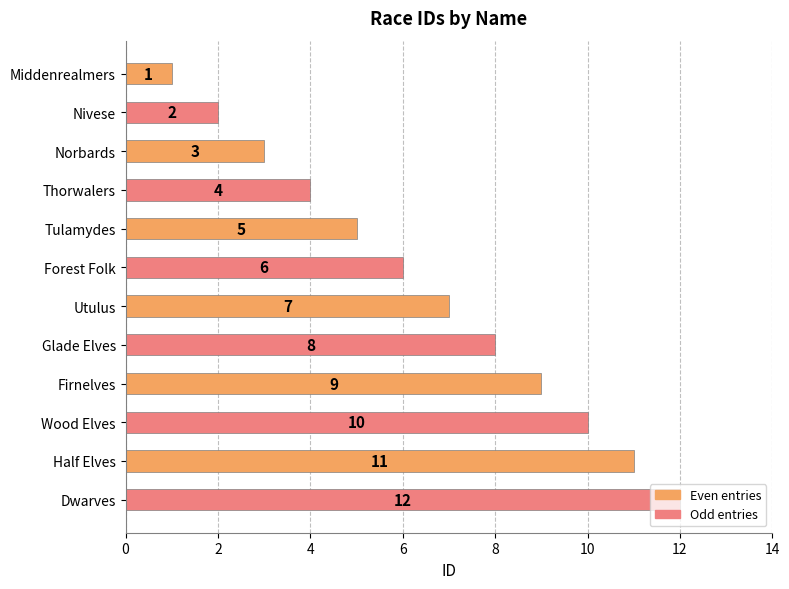

What is the difference between the second highest and minimum values?

10